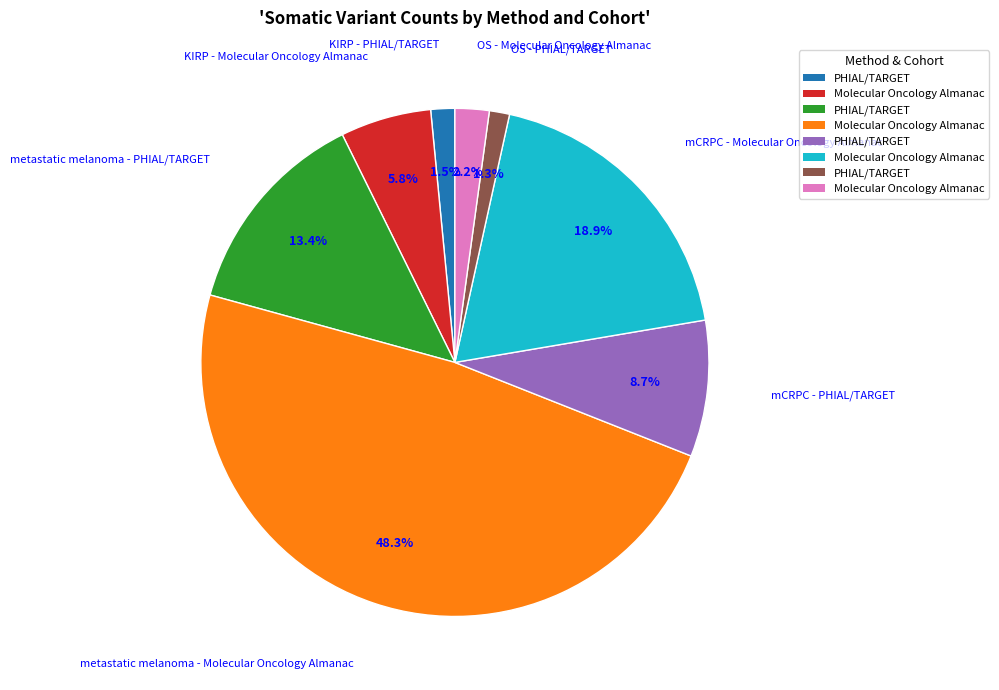

Is there a majority slice in this chart?

No